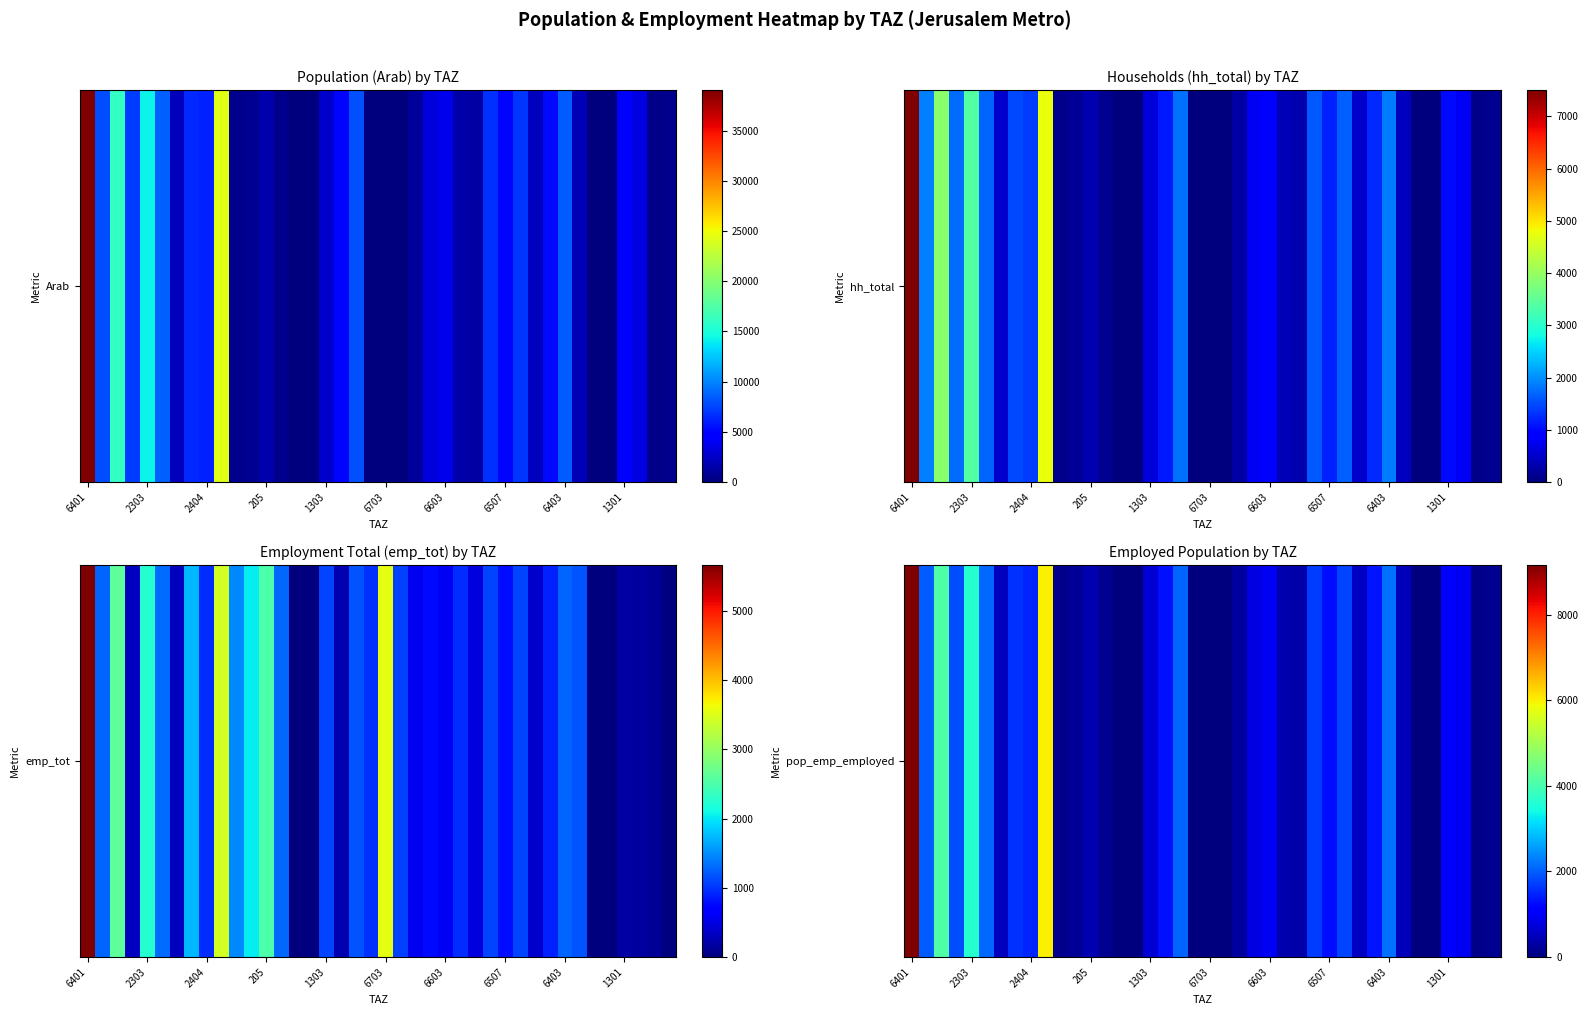

The chart shows a value of 371.1 at 25. True or false?

True